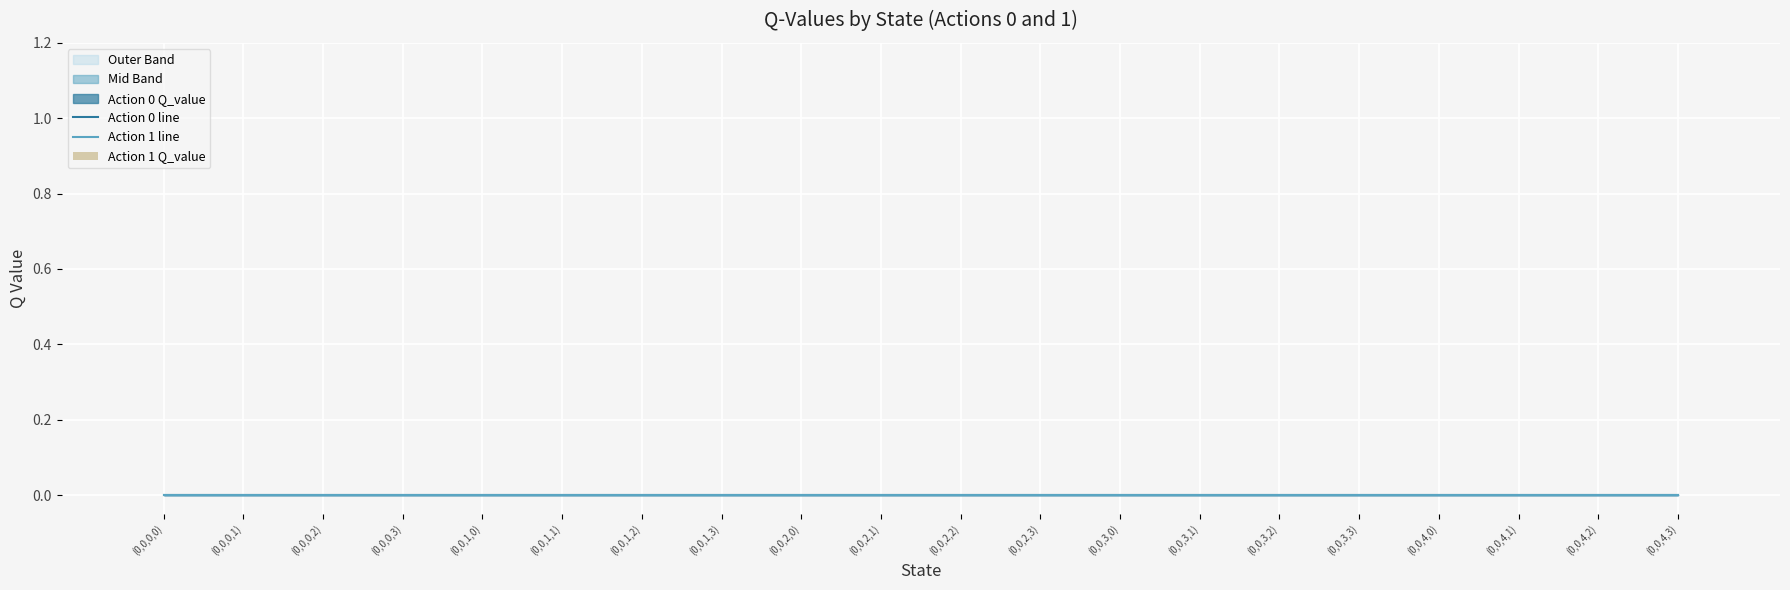

Is it true that Action 1 Q_value equals 0.0 at (0,0,2,1)?

False